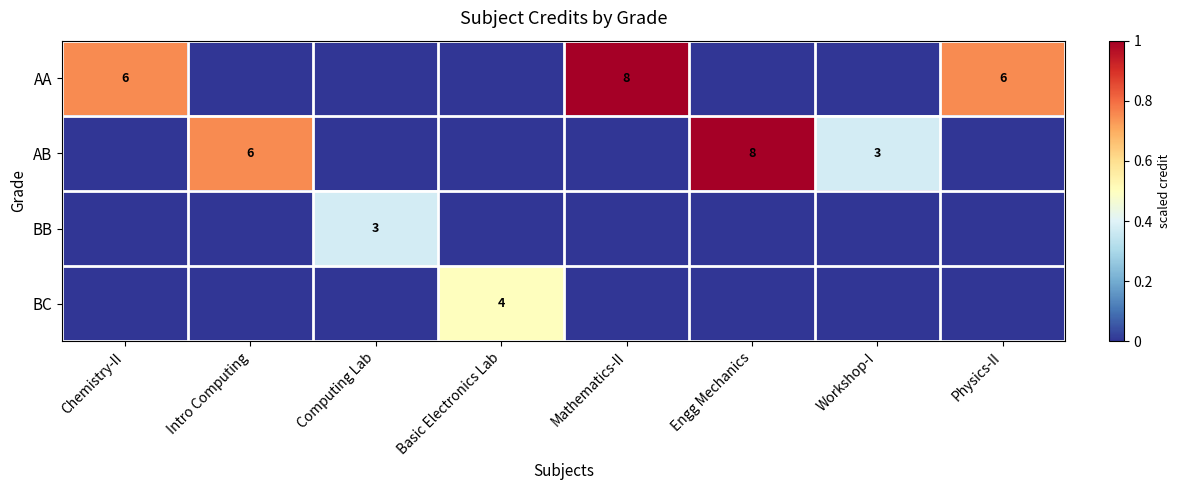

The AB series shows 1 at Workshop-I. True or false?

False